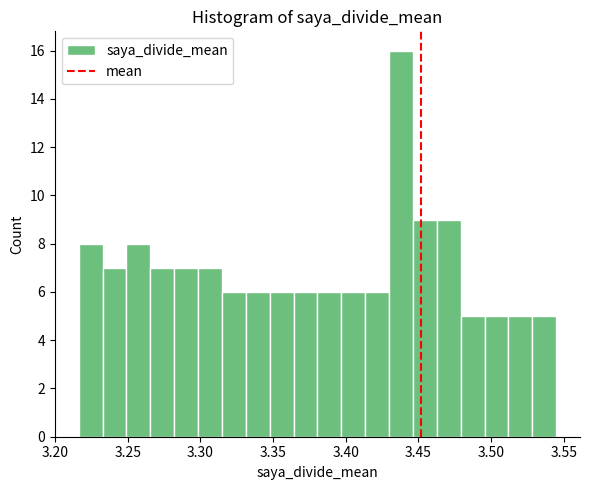

Around what value on the x-axis is the tallest bar? Give the approximate position of its centre, as read against the axis.

3.440